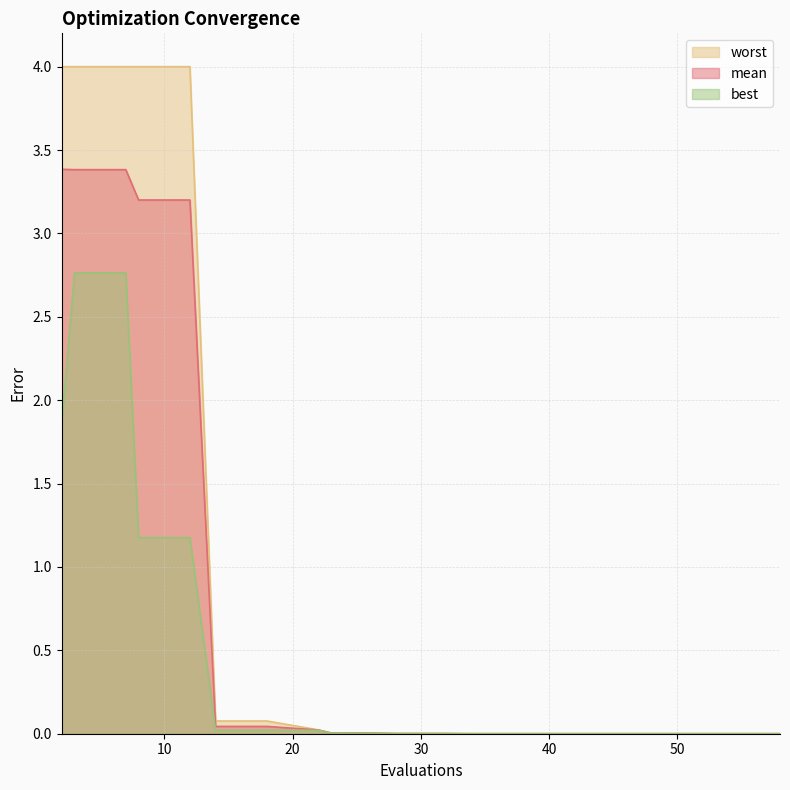

Which category has the highest value across all series?

2